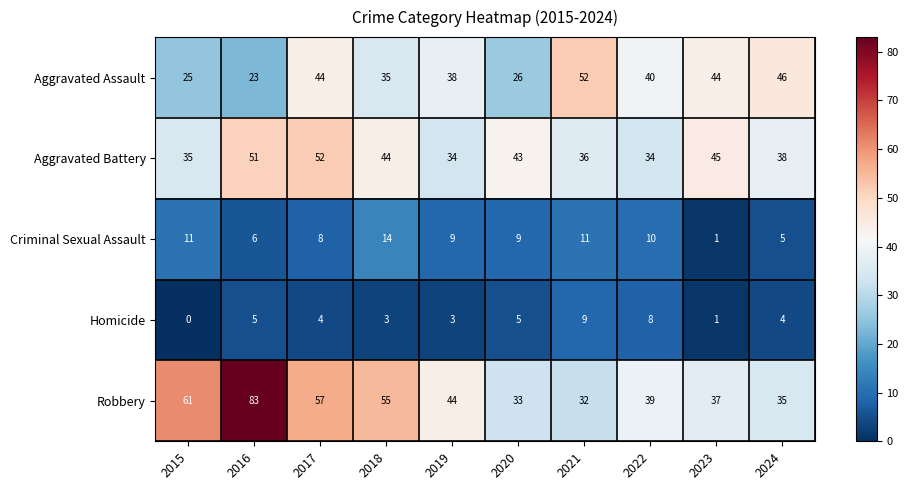

List the labels in order of Robbery value, smallest first.

2021, 2020, 2024, 2023, 2022, 2019, 2018, 2017, 2015, 2016